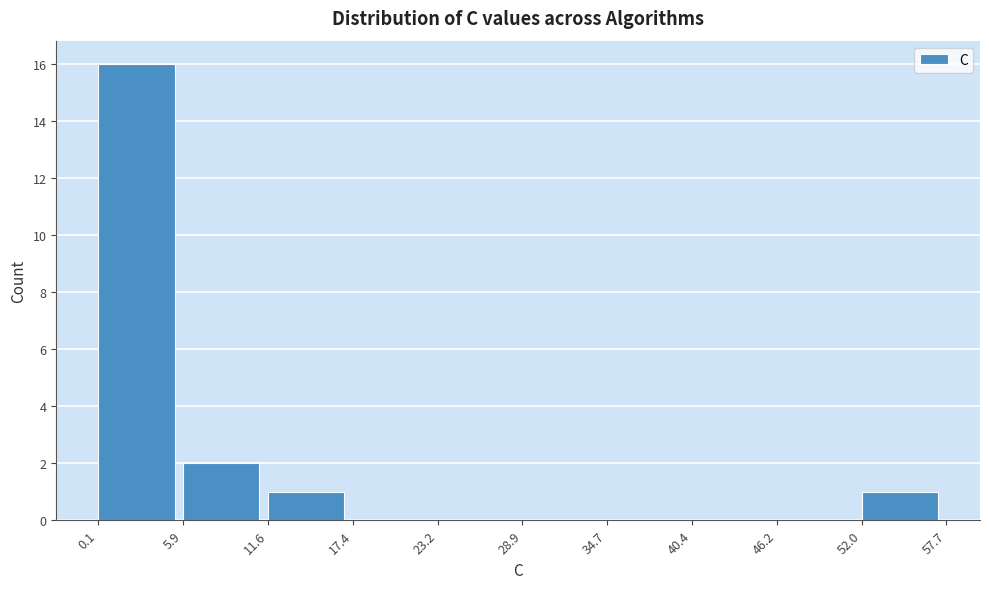

Over which range of the x-axis is the bar tallest?

0.1 to 5.9